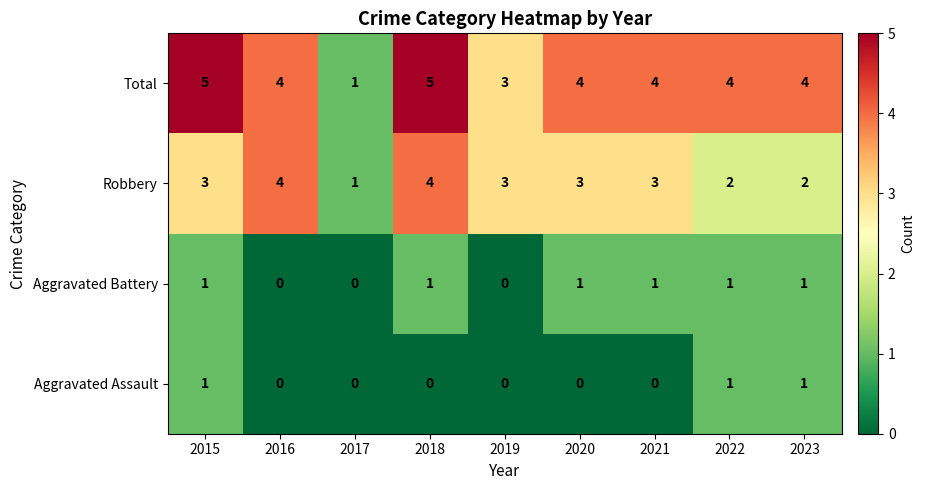

What is the greatest value displayed?

5